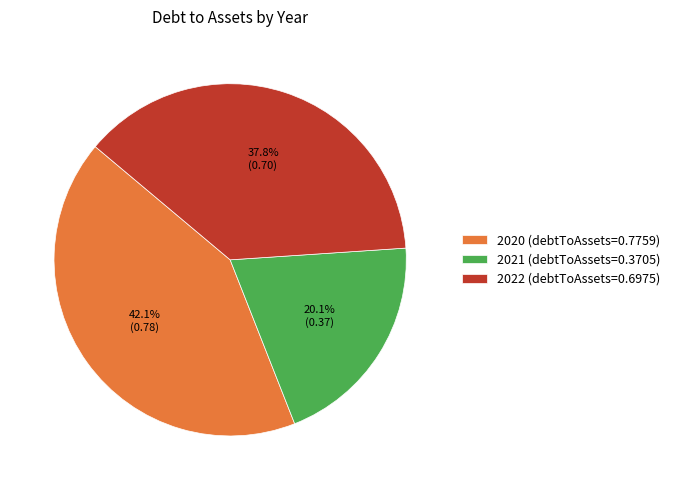

True or false: 2021 accounts for 28% of the total.

False